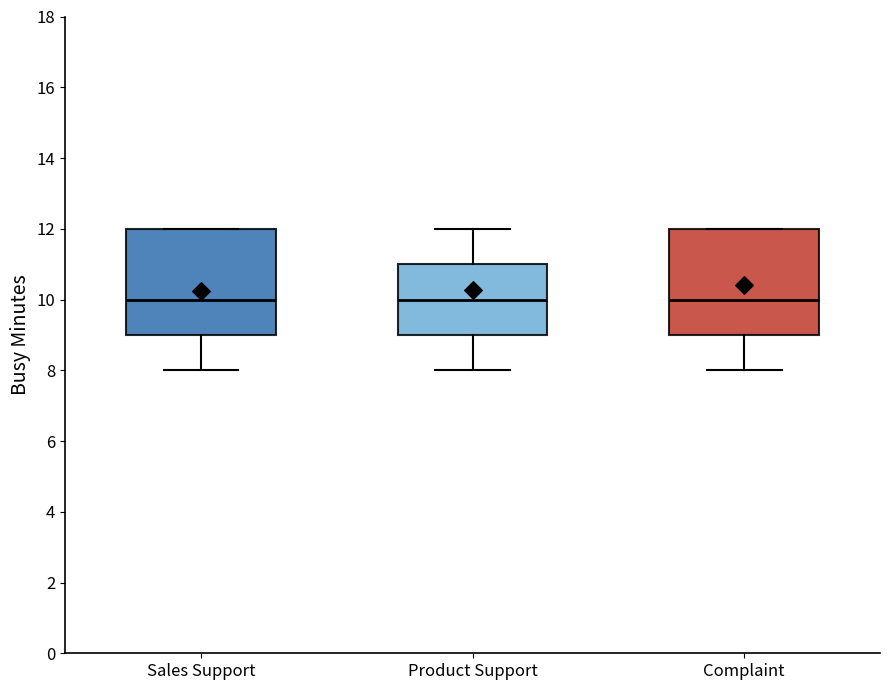

Reading left to right, read every box against the y-axis: the position of its median line, the range the box covers, and the ends of its whiskers. The values are not printed on the chart, so give them approximately, as read against the axis.

Sales Support: median 10, box 9 to 12, whiskers 8 to 12
Product Support: median 10, box 9 to 11, whiskers 8 to 12
Complaint: median 10, box 9 to 12, whiskers 8 to 12